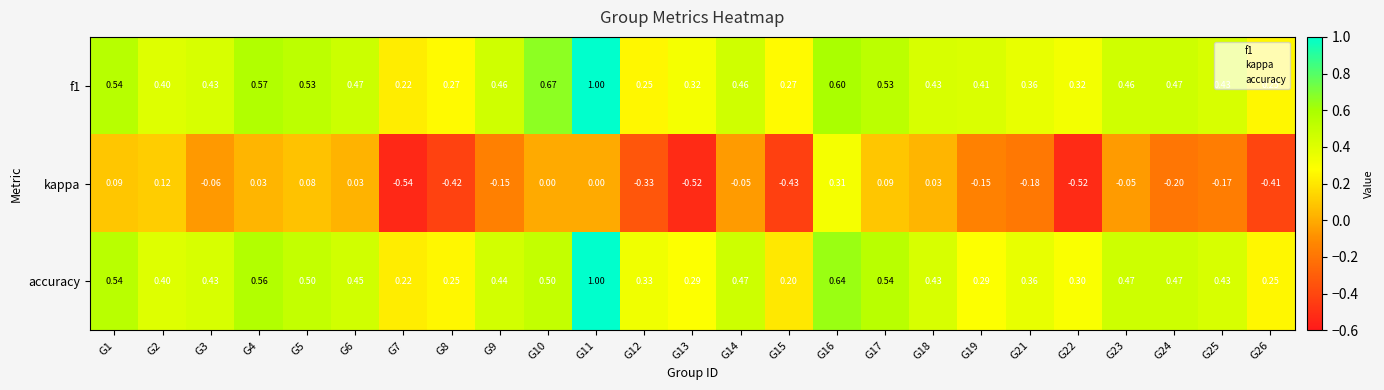

Is the value of kappa at G6 greater than the value of f1 at G19?

No